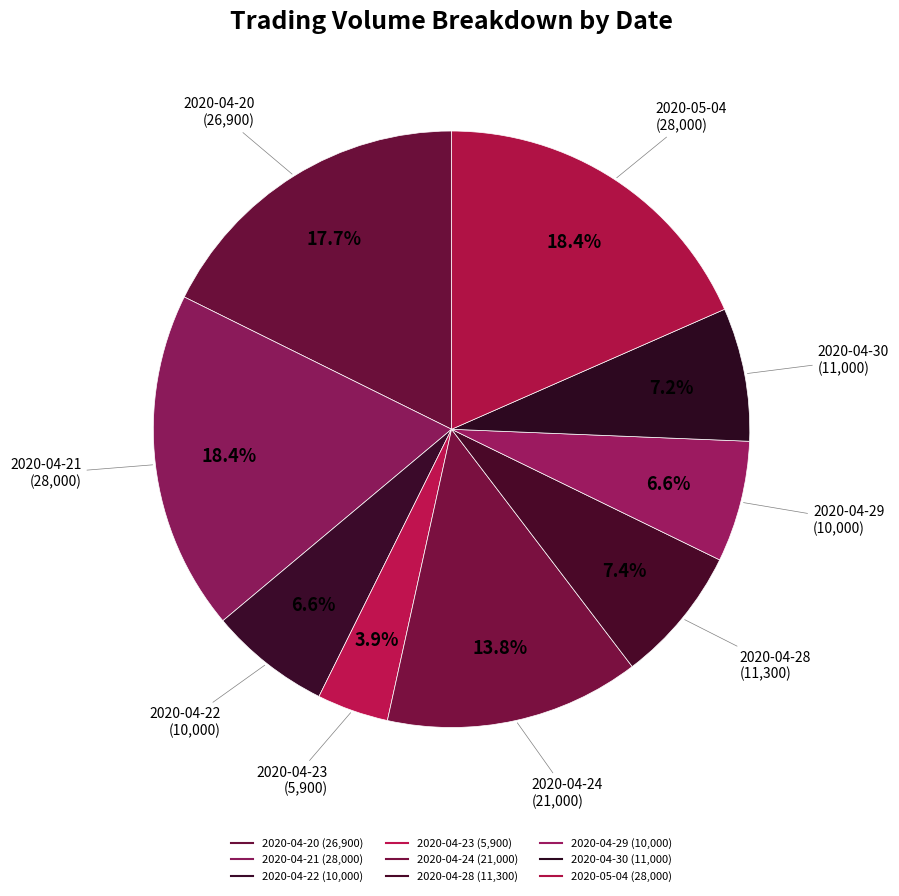

To the nearest percent, what is the difference between the 2020-04-23 and 2020-04-24 slice percentages?

10%